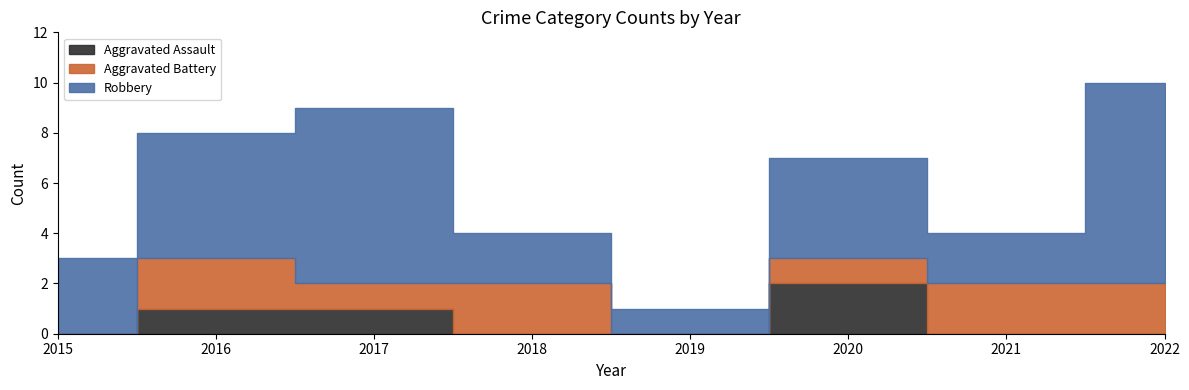

Rank the series by their average value, from highest to lowest.

Robbery, Aggravated Battery, Aggravated Assault